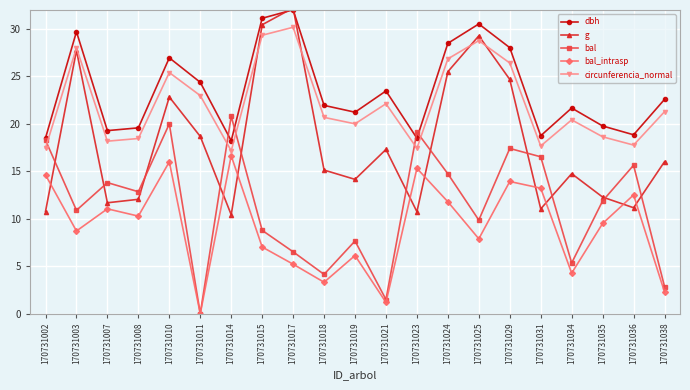

The value of bal_intrasp at 170731011 is 9.7. True or false?

False